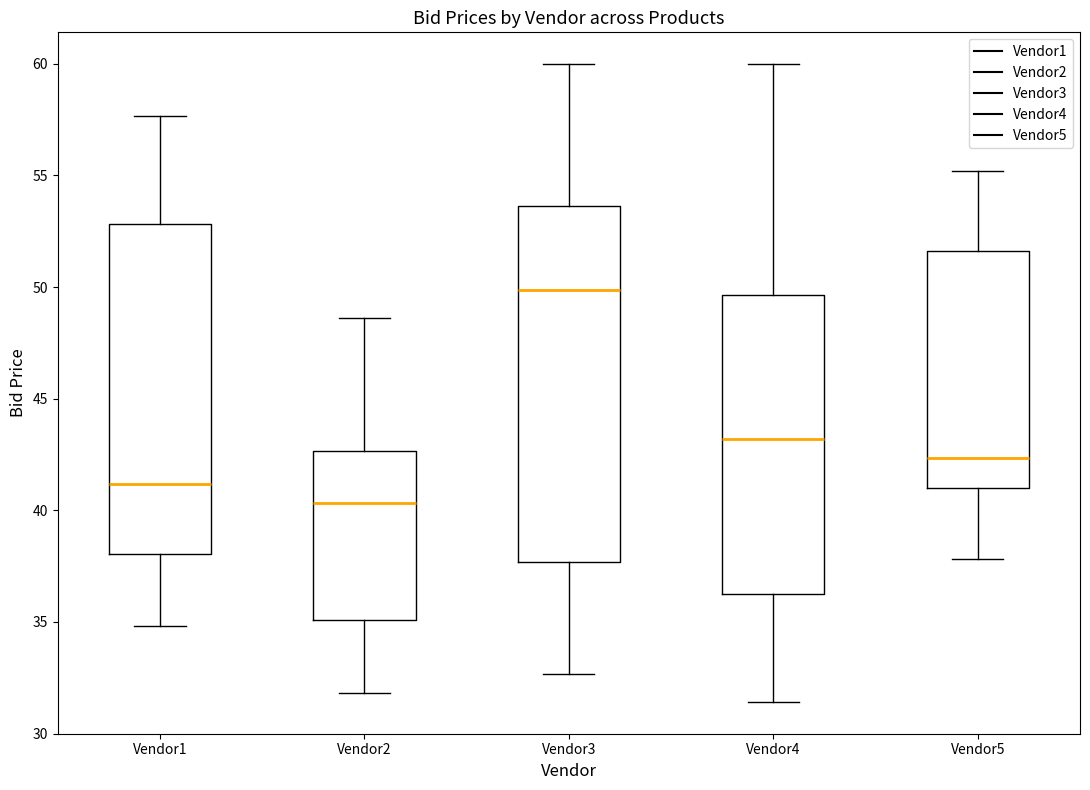

Comparing the boxes themselves (not the whiskers), which one is the tallest?

Vendor3